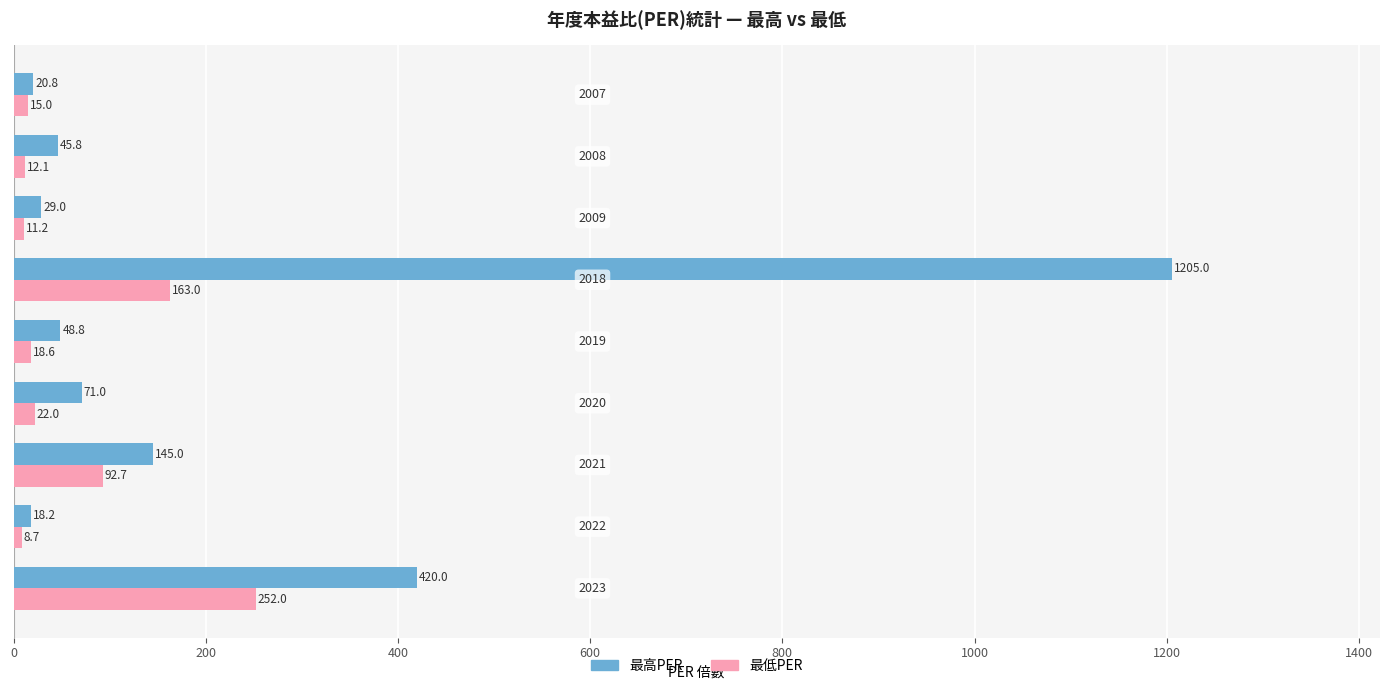

List the series in order of their peak value, lowest first.

最低PER, 最高PER